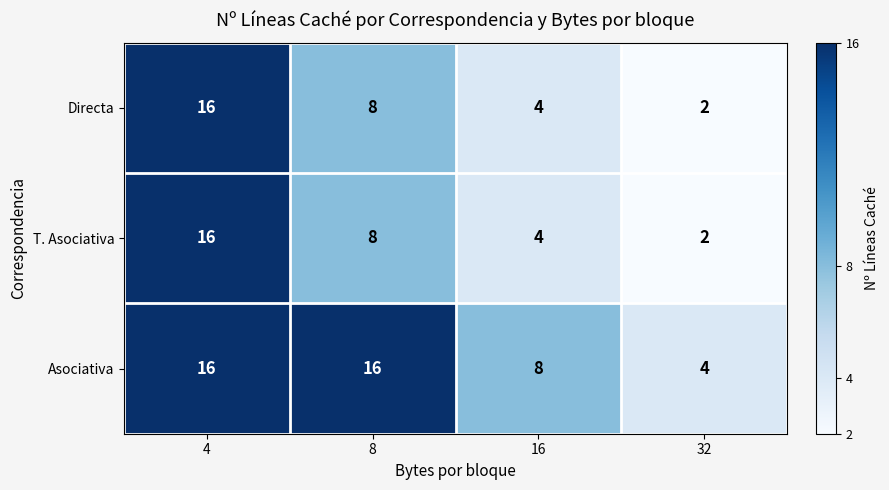

Reading left to right, extract all data points from this chart.

Directa: 16	8	4	2
T. Asociativa: 16	8	4	2
Asociativa: 16	16	8	4